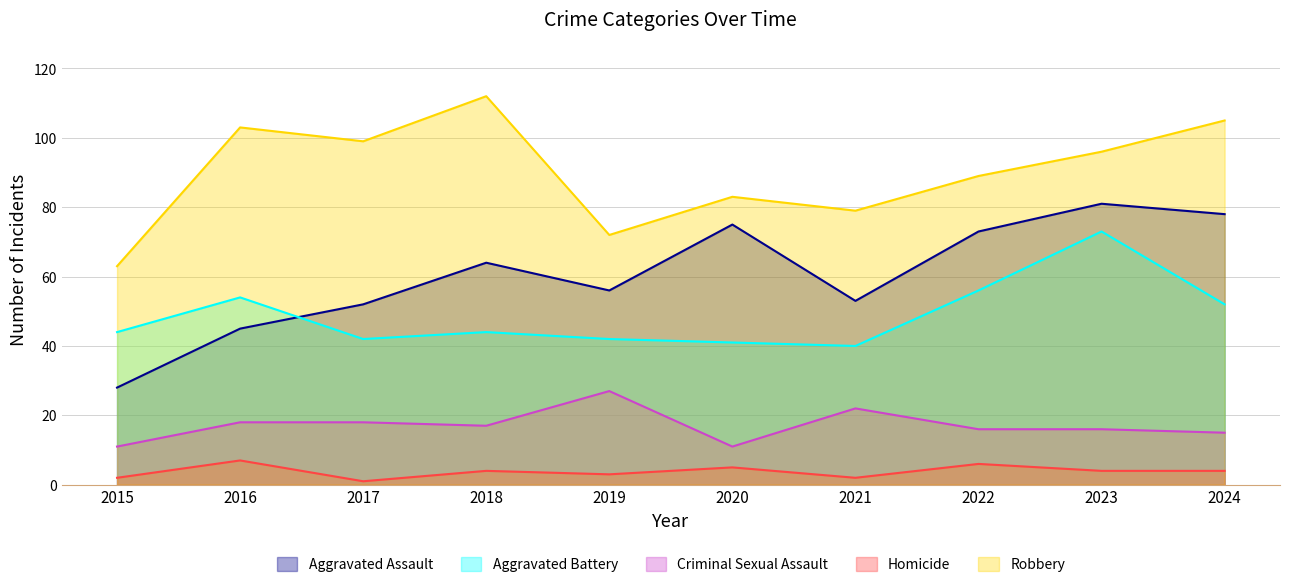

True or false: Aggravated Battery has more than 2 interior local peaks.

True